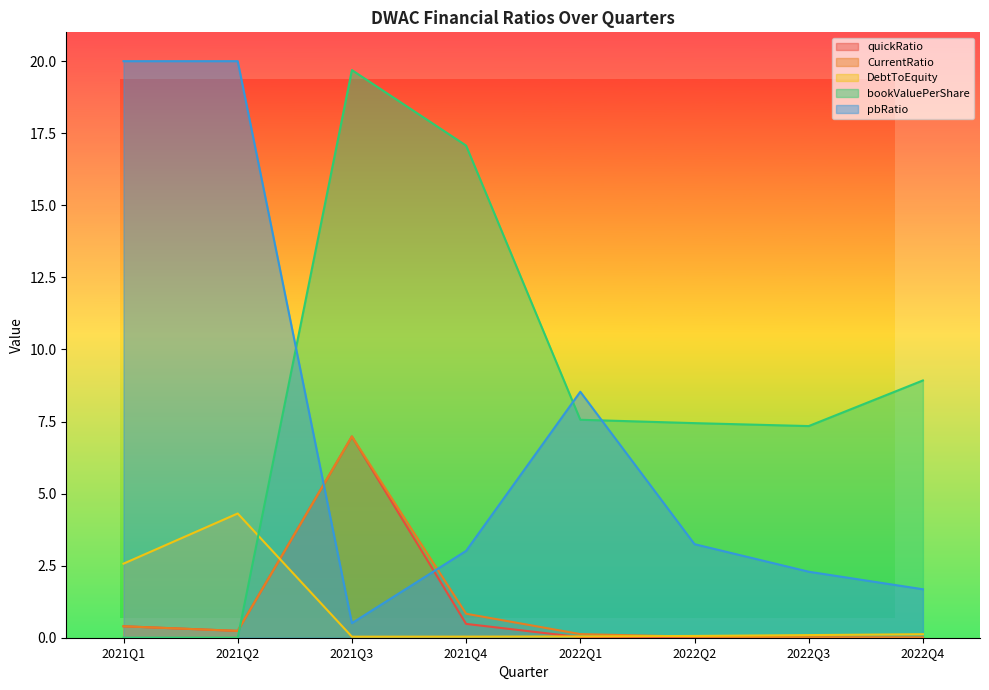

Which series has the largest range (max minus min)?

bookValuePerShare